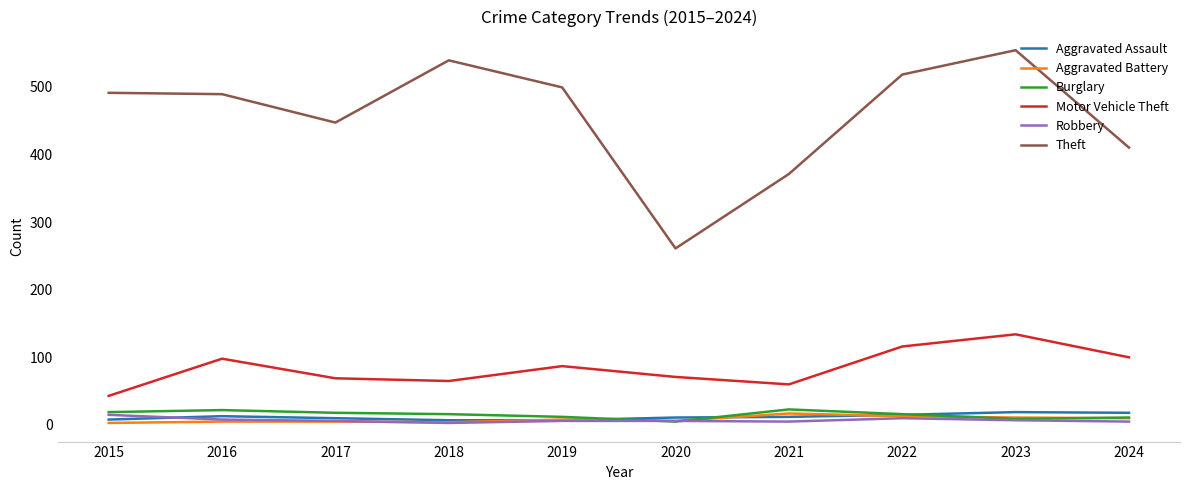

True or false: Aggravated Battery and Theft intersect in this chart.

False